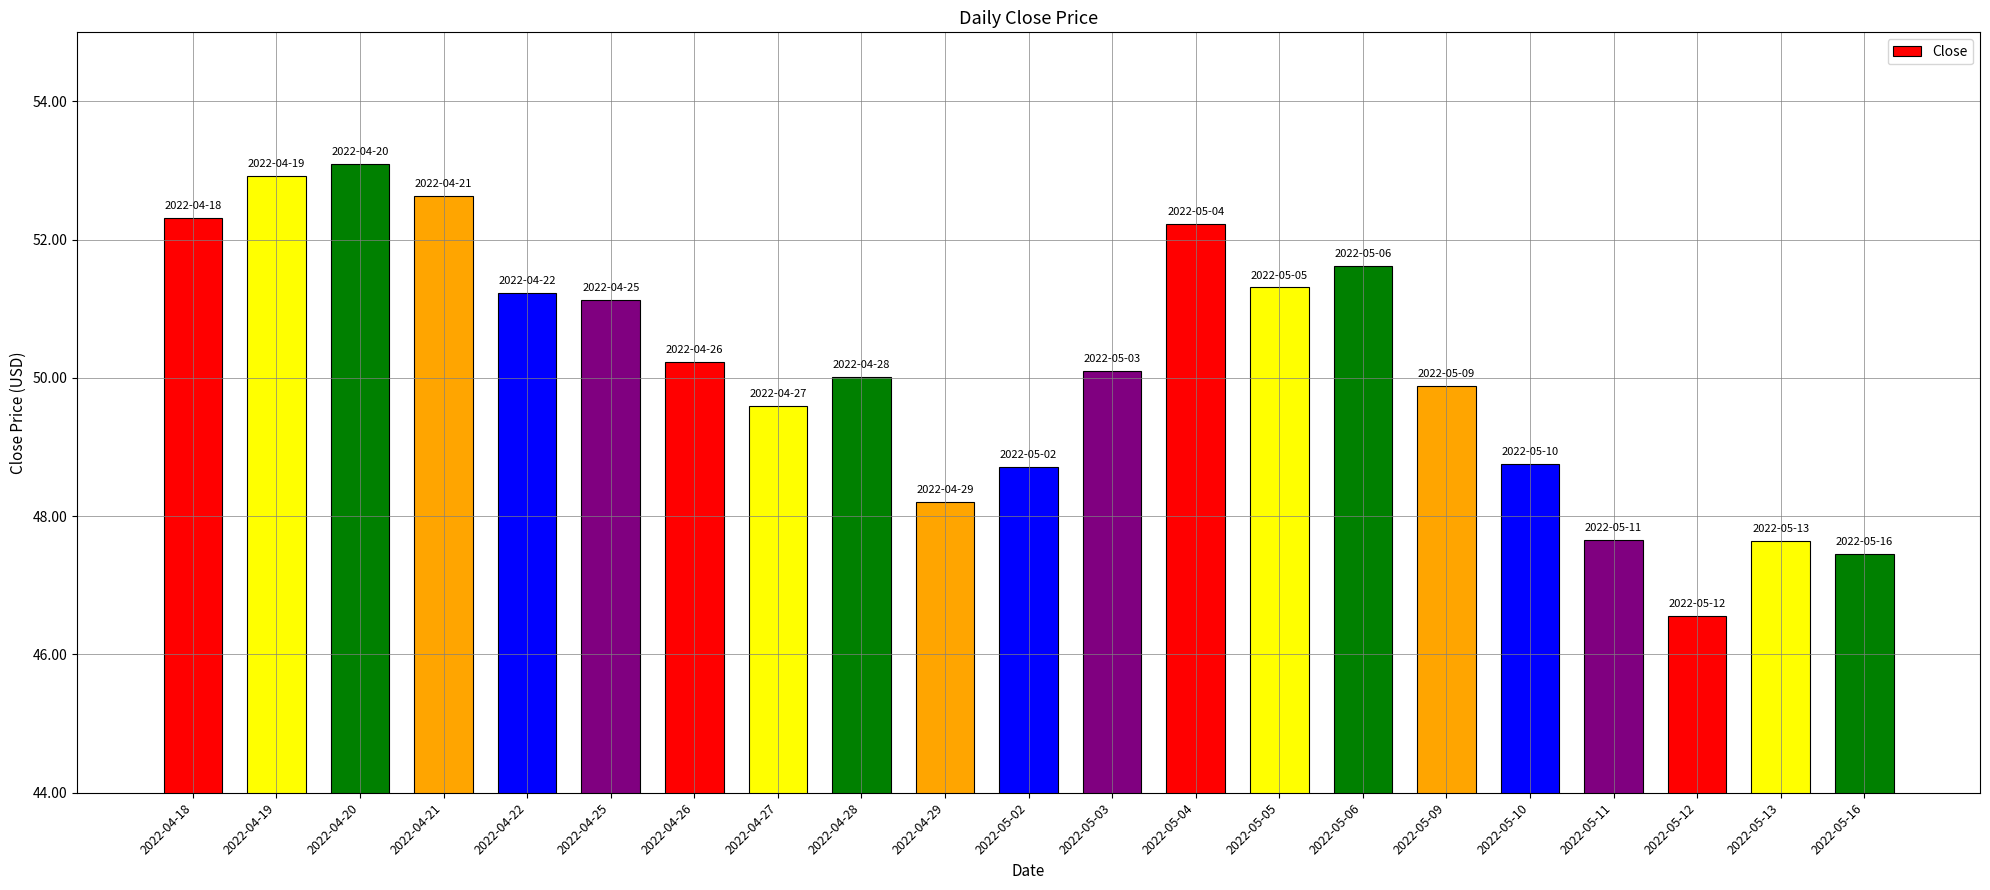

Which has a higher value, 2022-05-09 or 2022-04-19?

2022-04-19